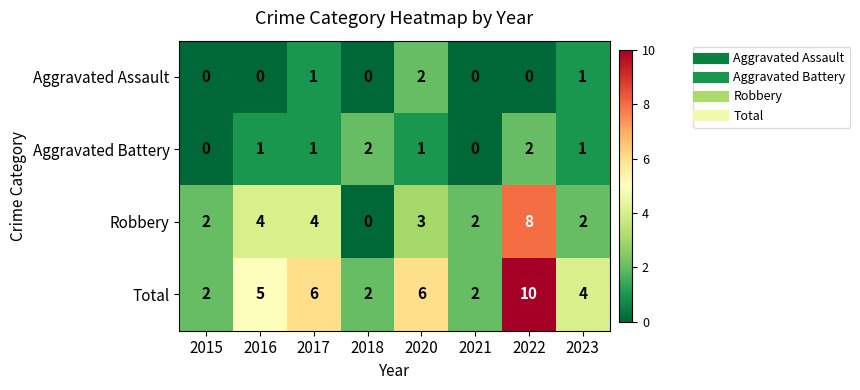

At which label does Robbery first exceed 3?

2016